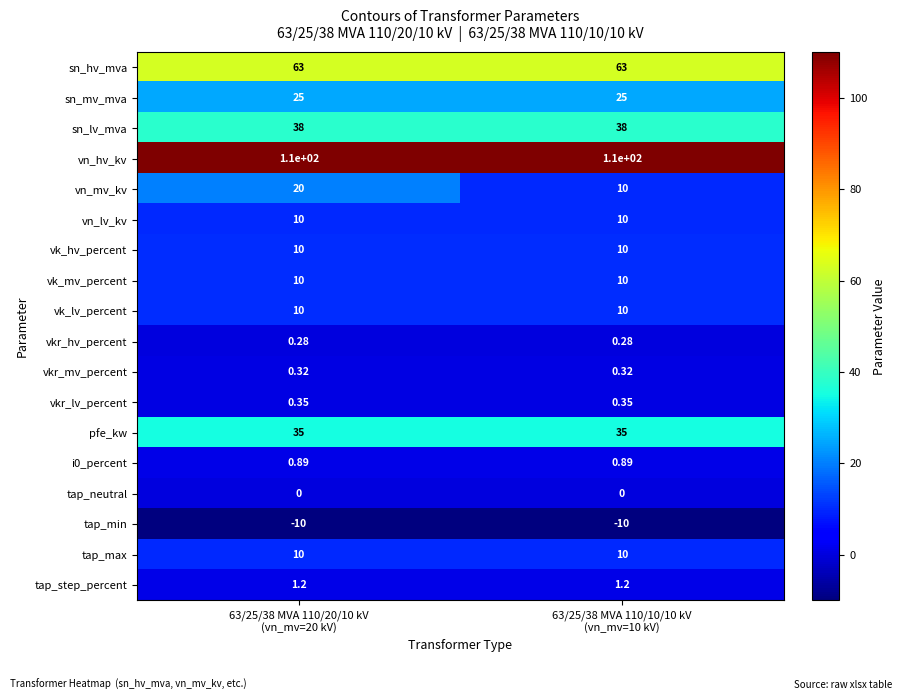

At how many categories does at least one series exceed 79?

2